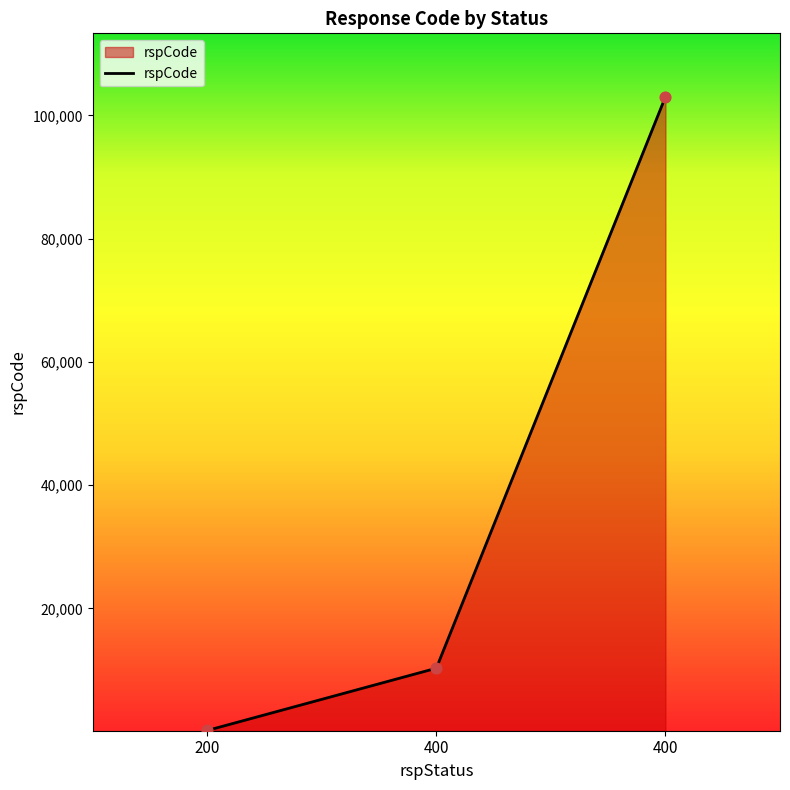

Does the chart have visible grid lines?

No